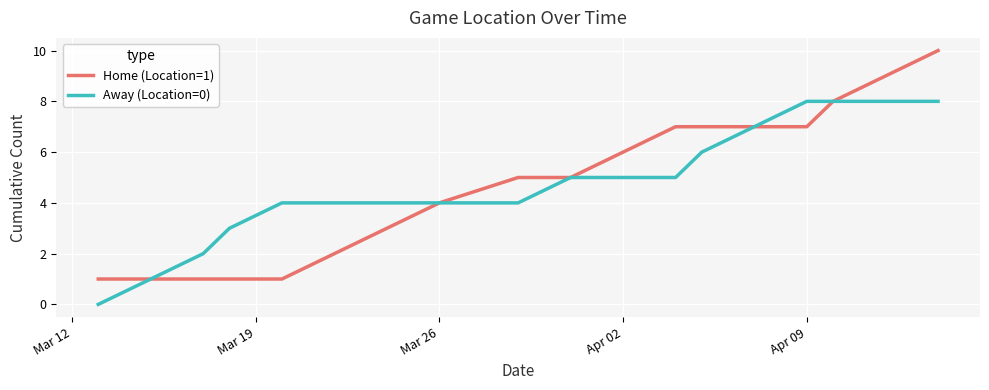

Which series has the largest range (max minus min)?

Home (Location=1)